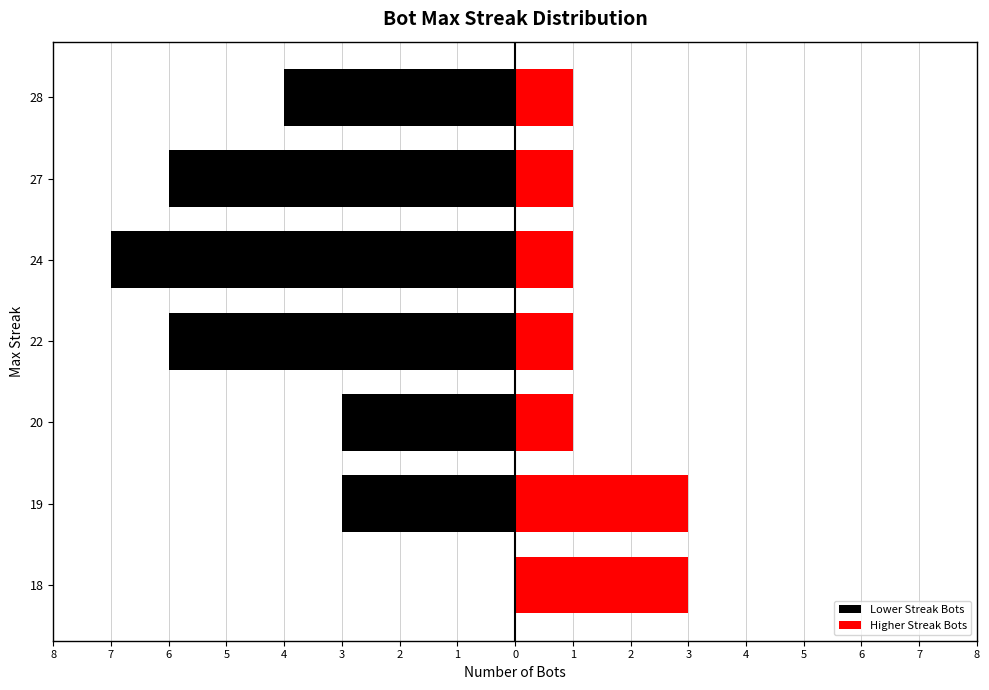

How many data points does each series have?

7